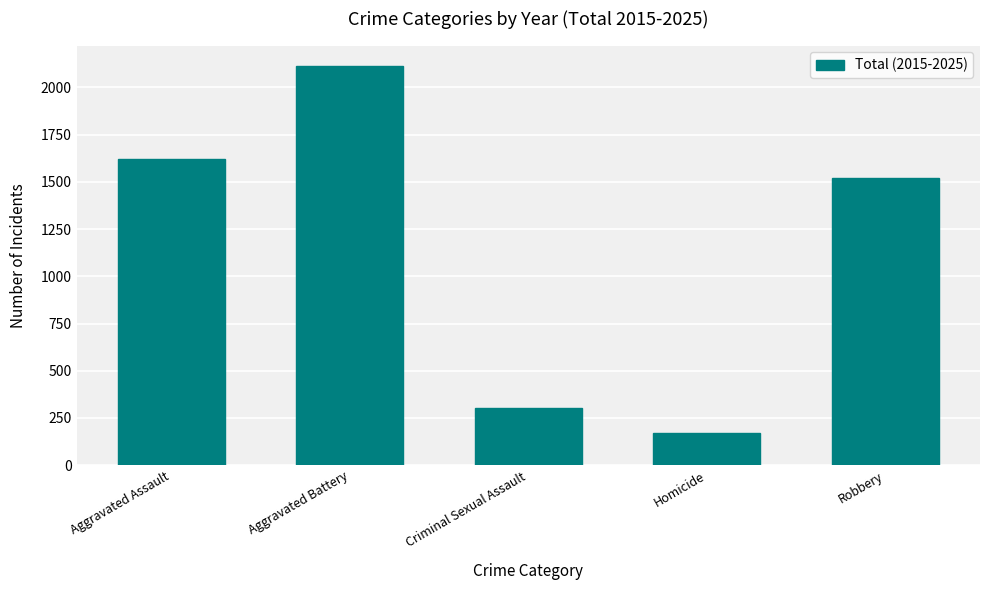

What is the average value?

1147